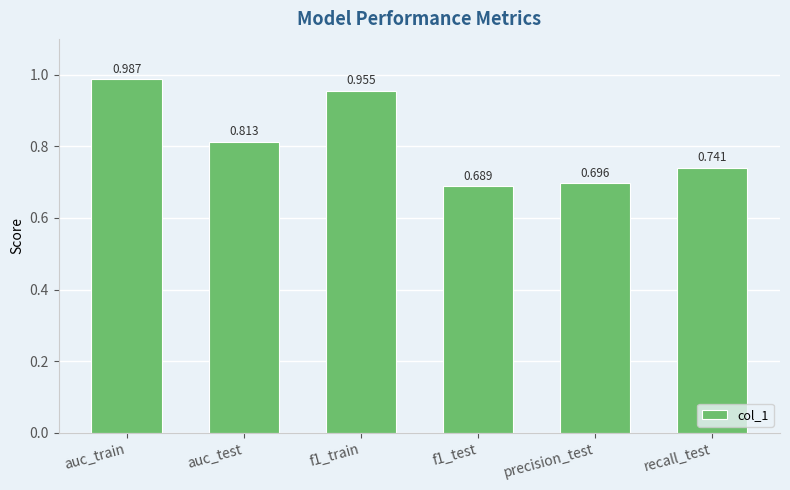

Which category has the lowest value across all series?

f1_test